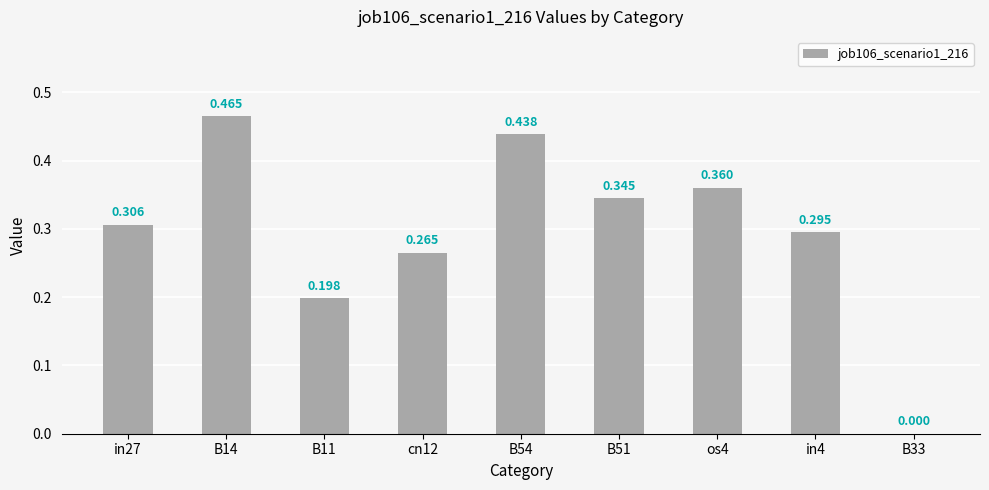

Where is the data nearest to the value 0?

B33